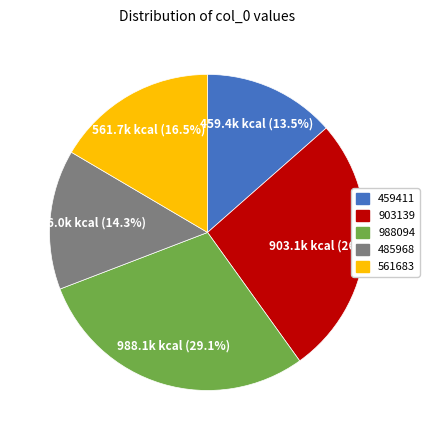

Which has a higher value, 459411 or 988094?

988094